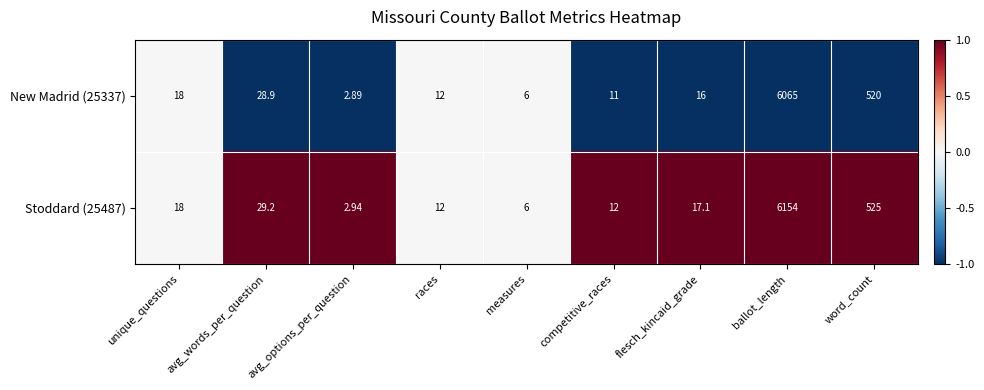

Which category has the highest value across all series?

ballot_length